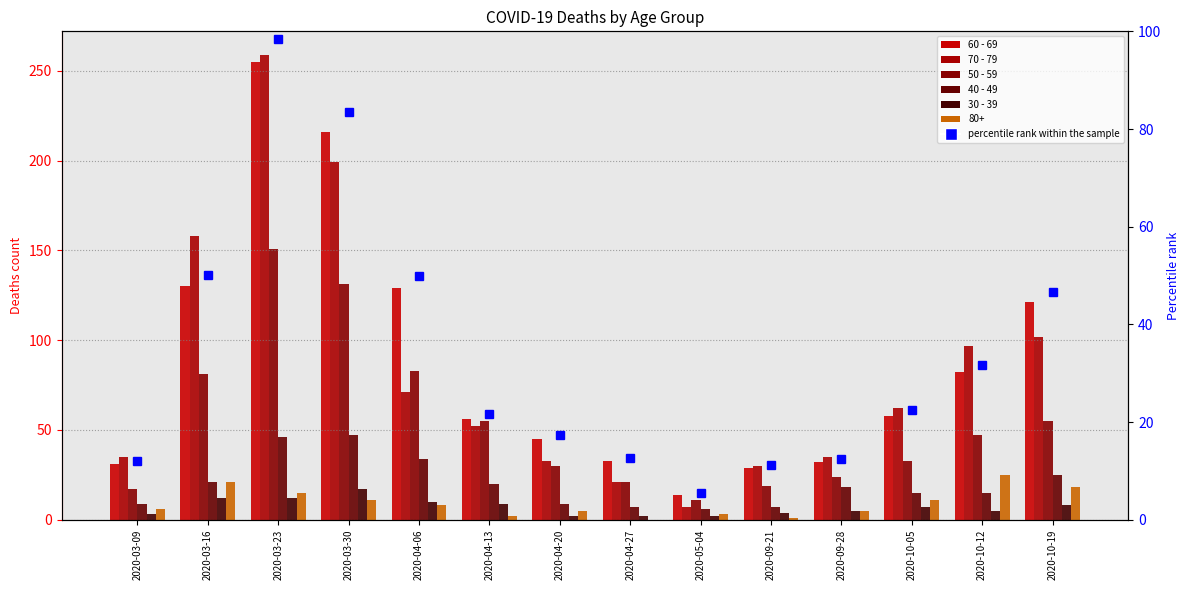

At how many categories does at least one series exceed 131?

3